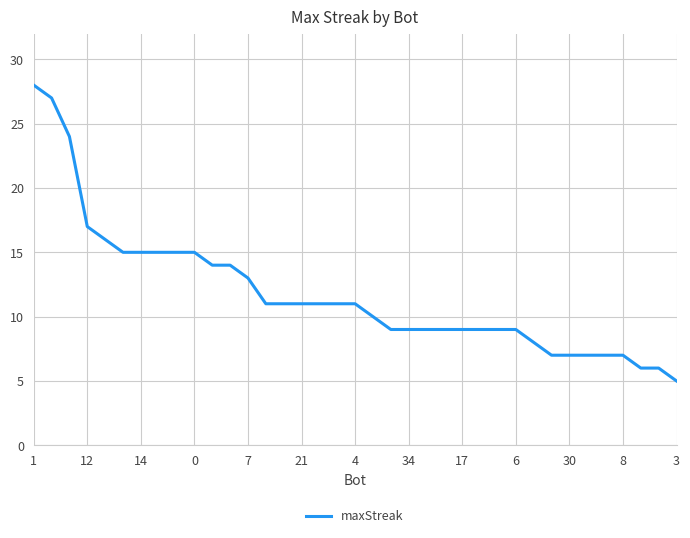

What is the maximum value shown in the chart?

28